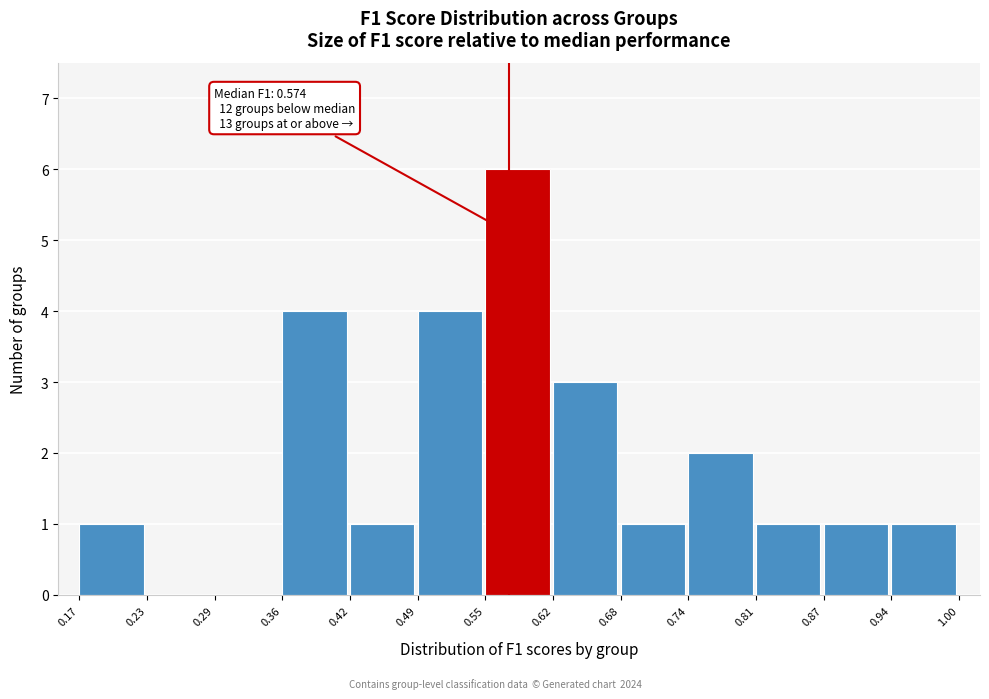

Over which range of the x-axis is the bar tallest?

0.55 to 0.62